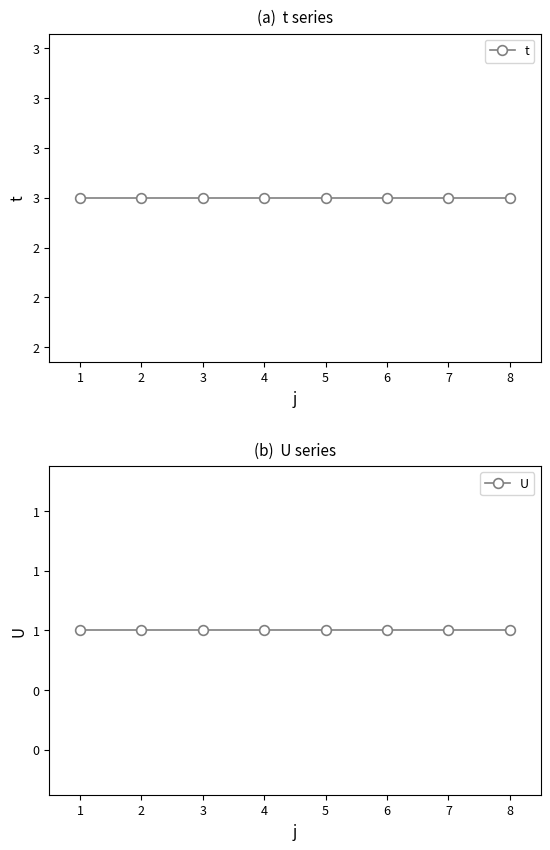

What is the average value of the t series?

3